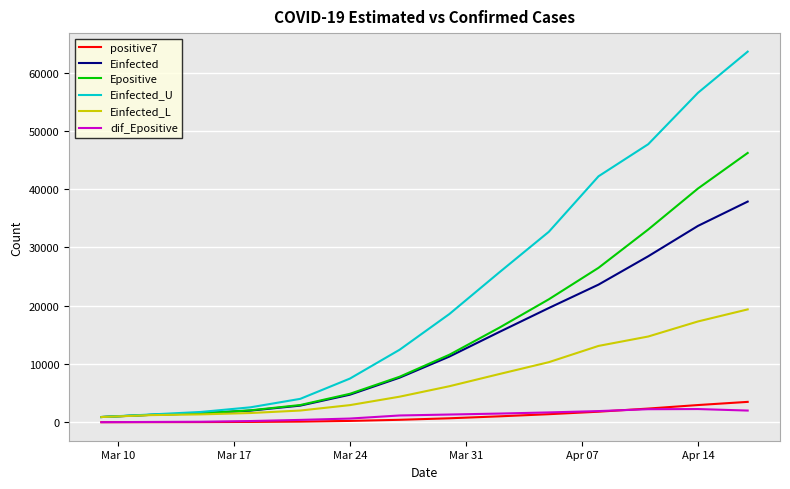

True or false: dif_Epositive has more than 0 interior local peaks.

True